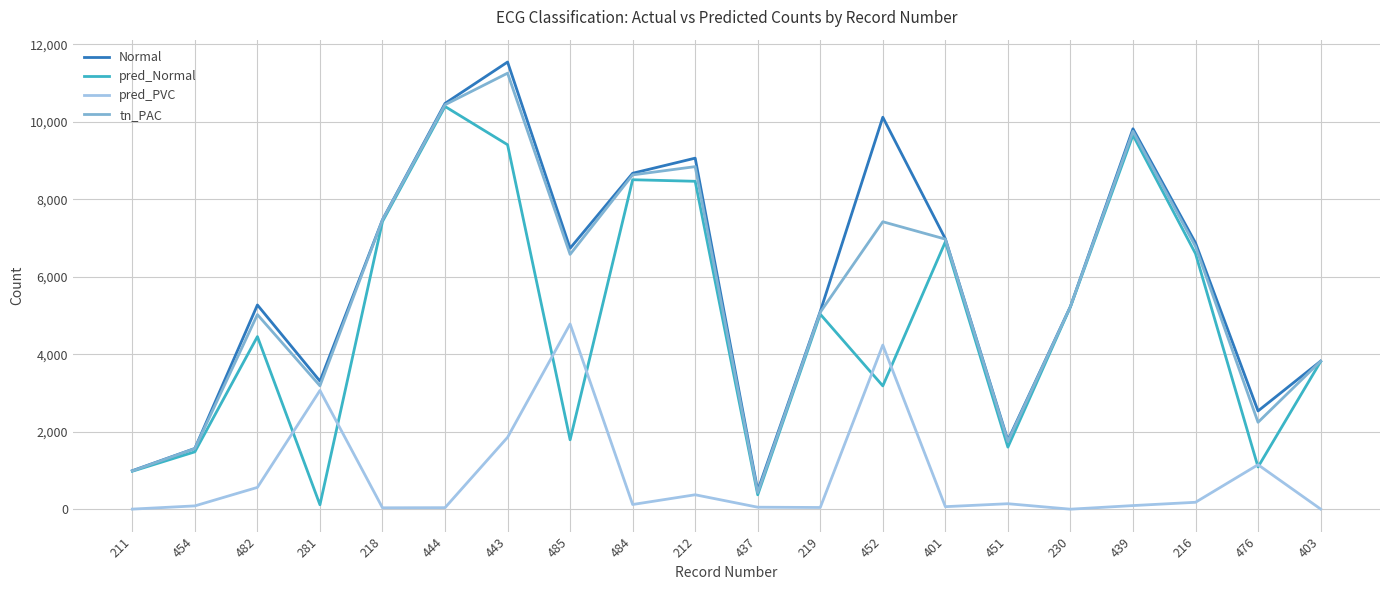

The value of pred_Normal at 439 is 14522. True or false?

False